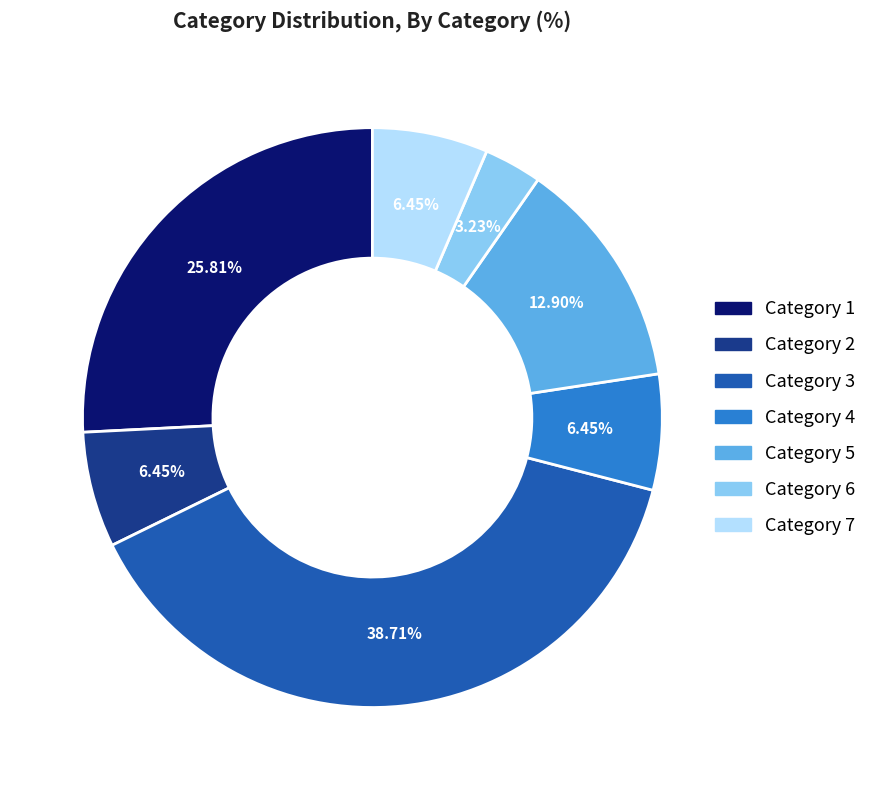

Is there a majority slice in this chart?

No